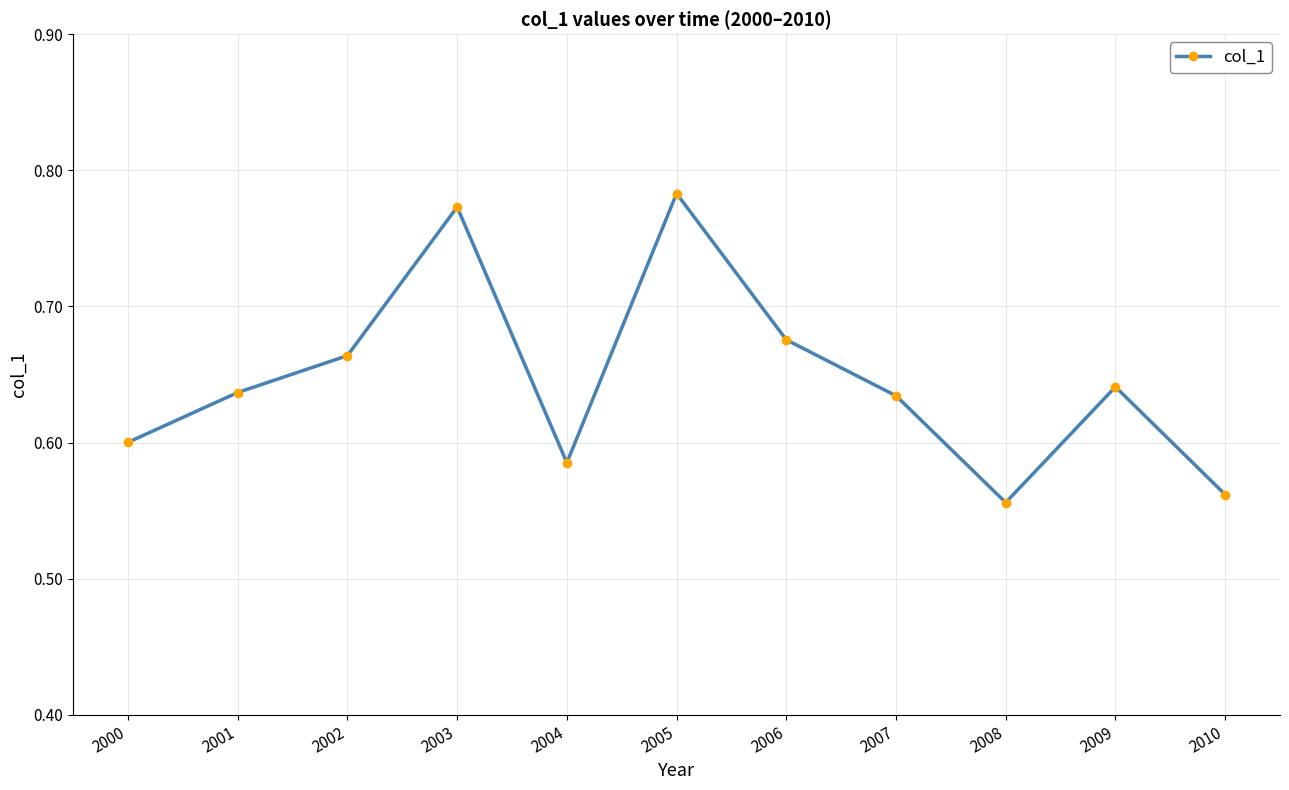

How many points are higher than both their immediate neighbors (excluding endpoints)?

3